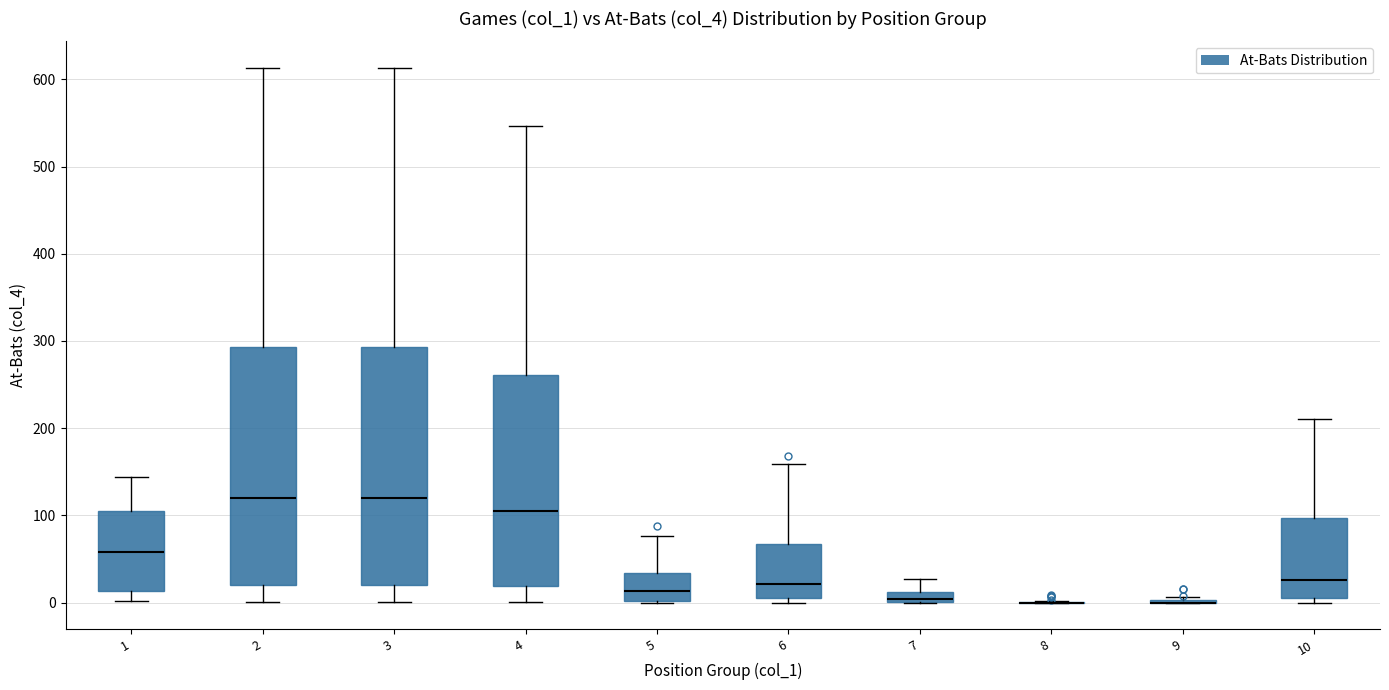

Where is the lower edge of the box at x = 1 on the y-axis? The values are not printed on the chart, so give them approximately, as read against the axis.

10